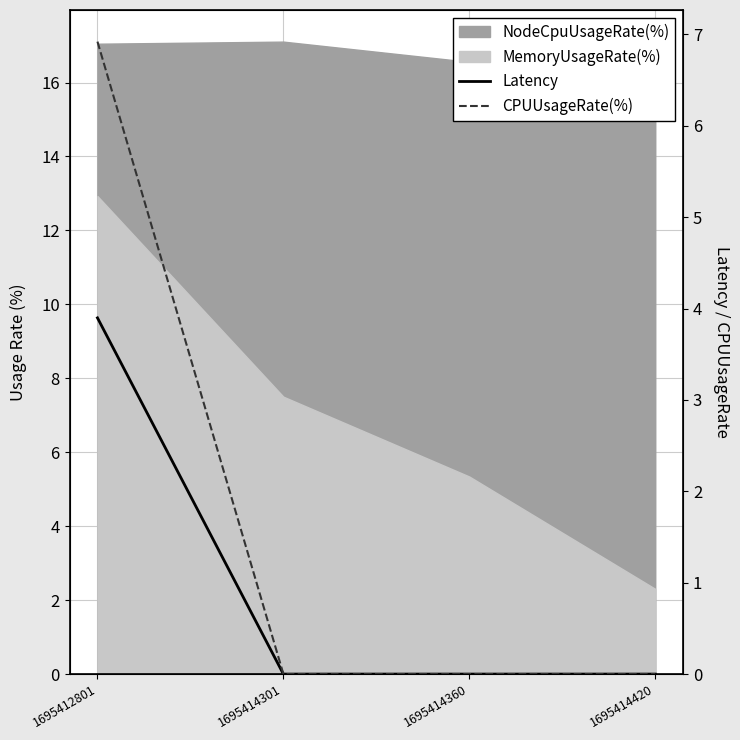

The value of Latency at 1695414420 is 0.0. True or false?

True